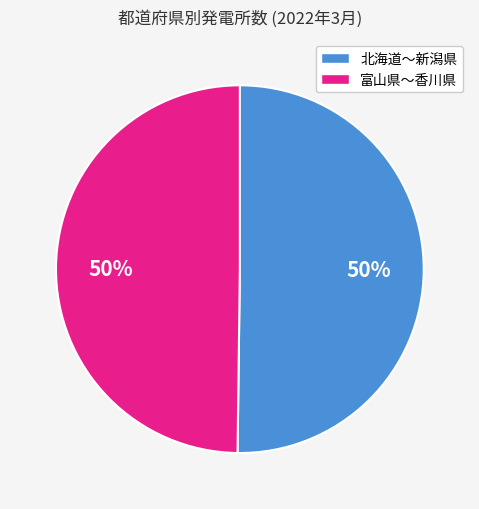

To the nearest percent, what is the average slice percentage?

50%